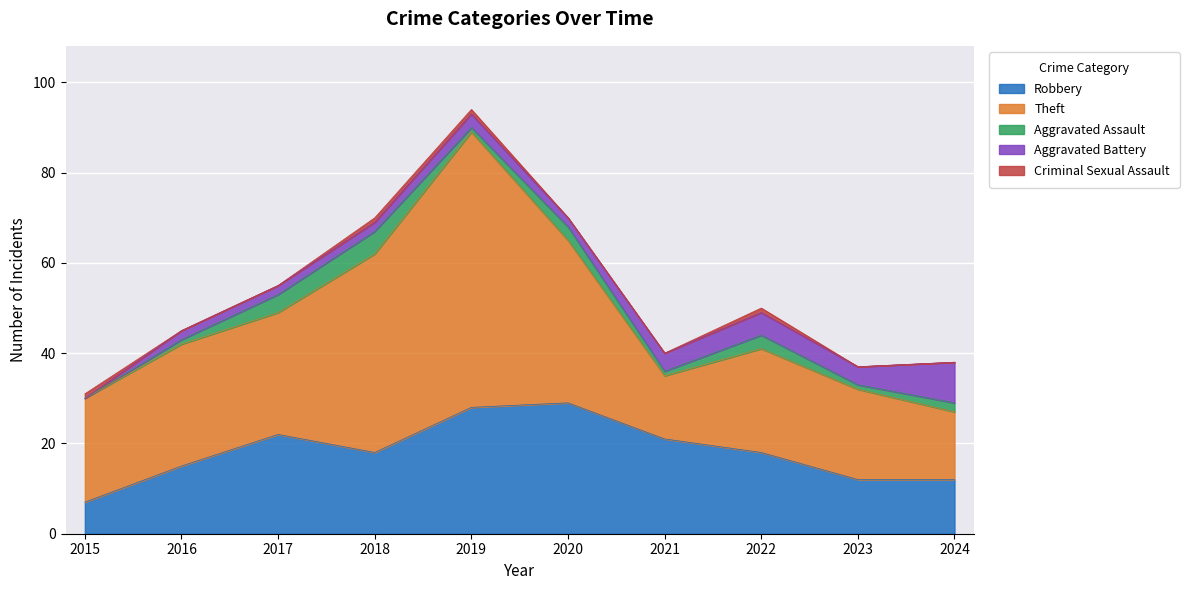

At how many categories does at least one series exceed 57?

1